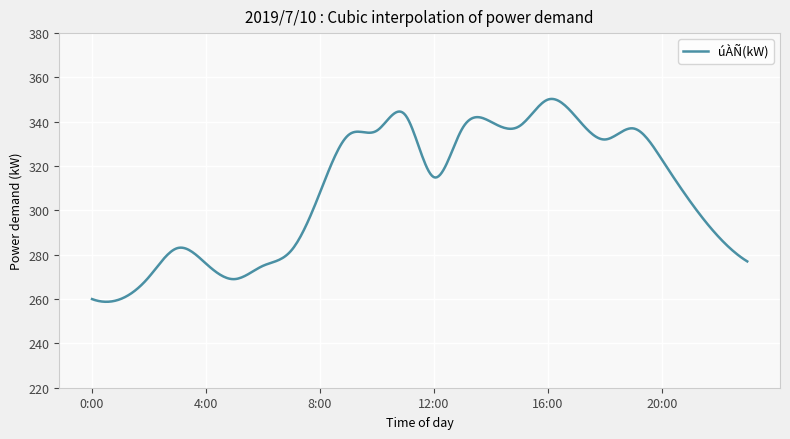

What is the difference between the maximum and minimum values?

91.5